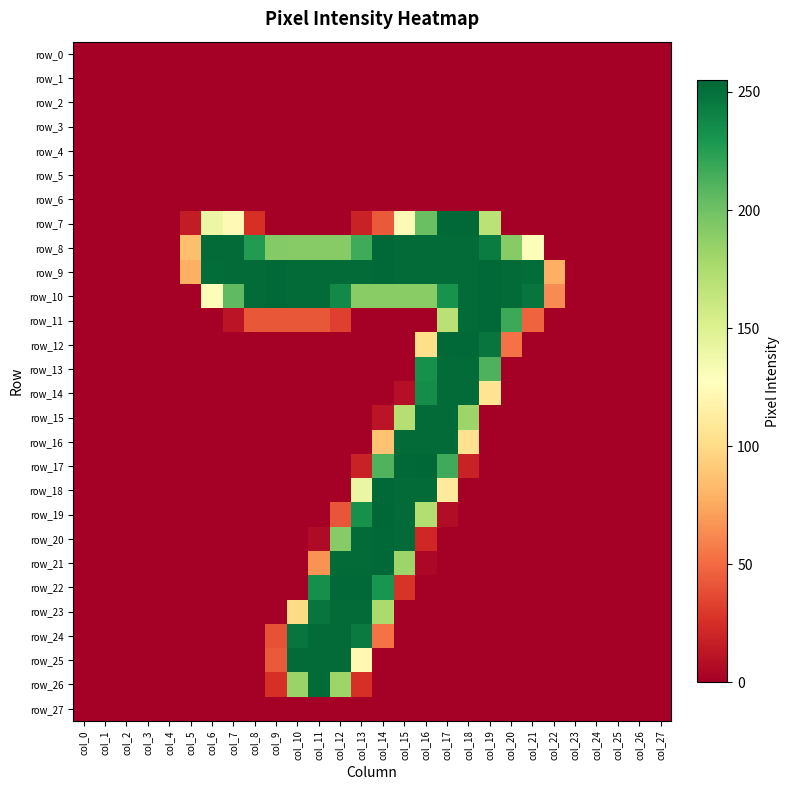

Which series has the largest total across all categories?

row_9